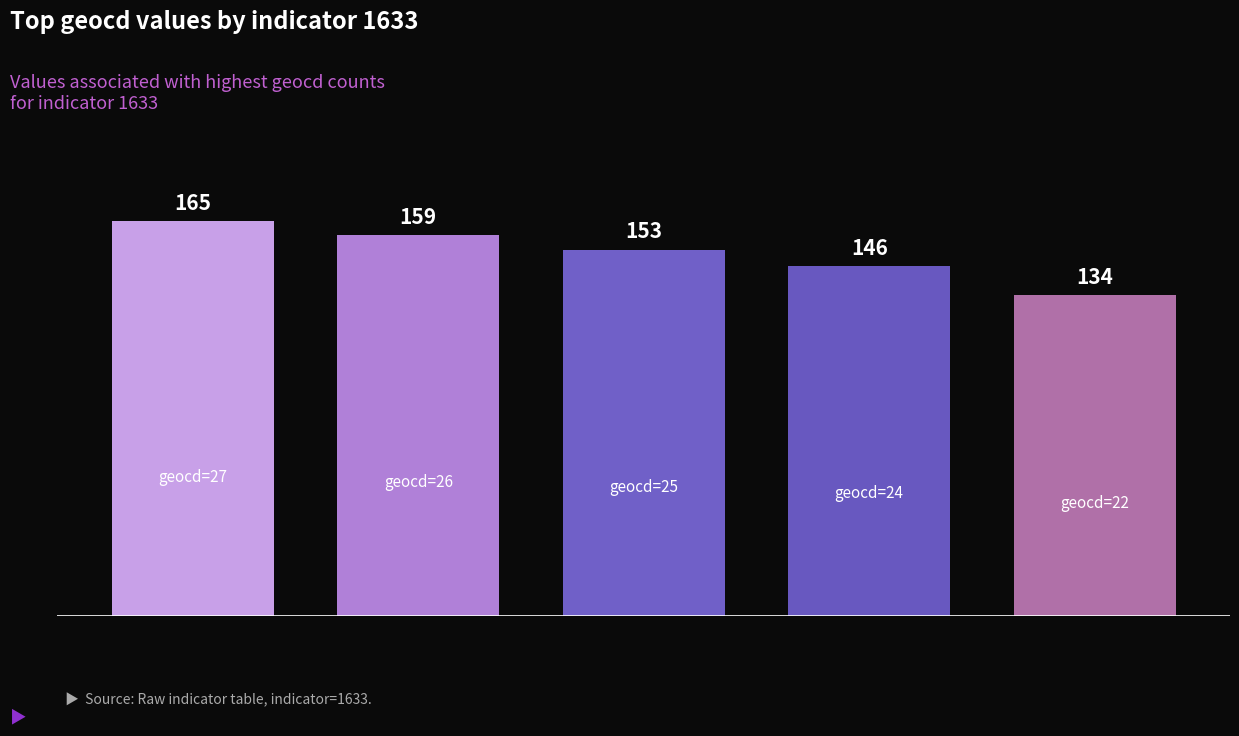

How many values are between 146 and 159?

3